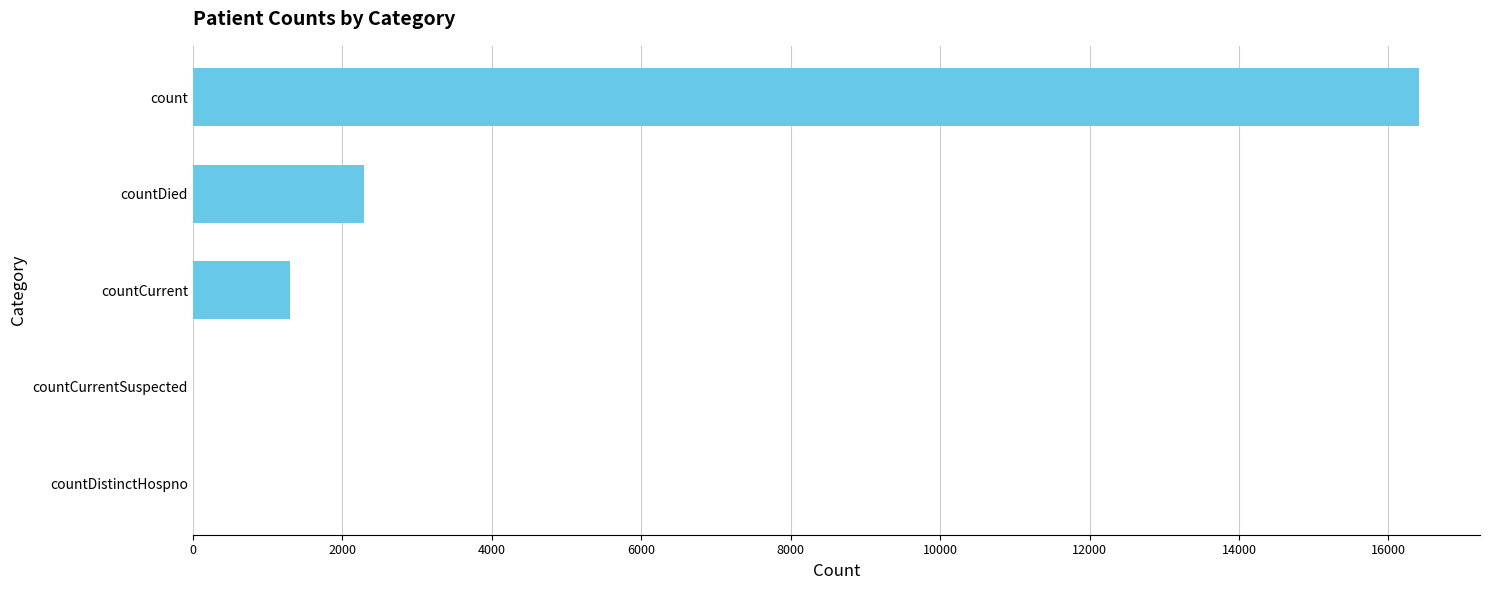

What is the greatest value displayed?

16405